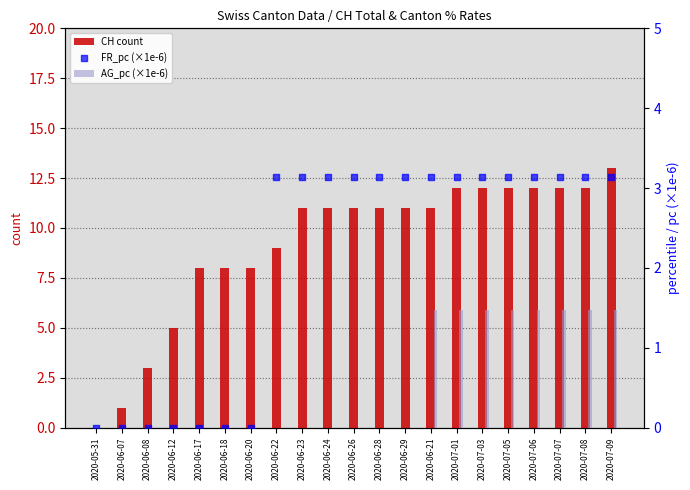

Which series reaches the minimum Y coordinate?

CH count